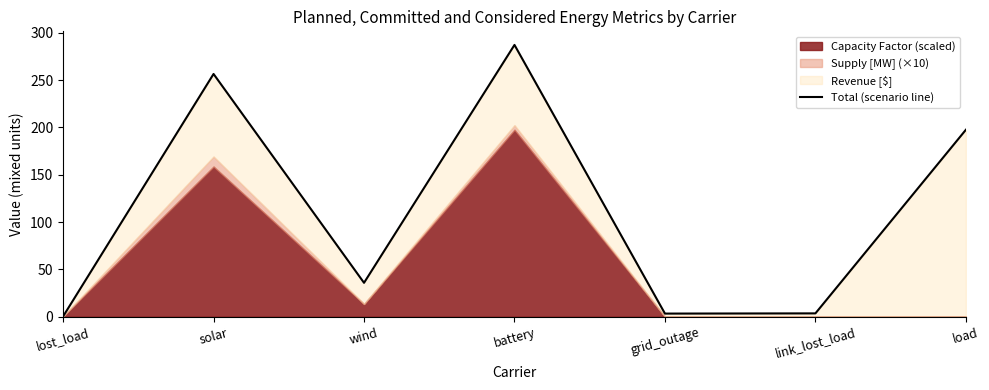

What is the sum of all values?

784.5